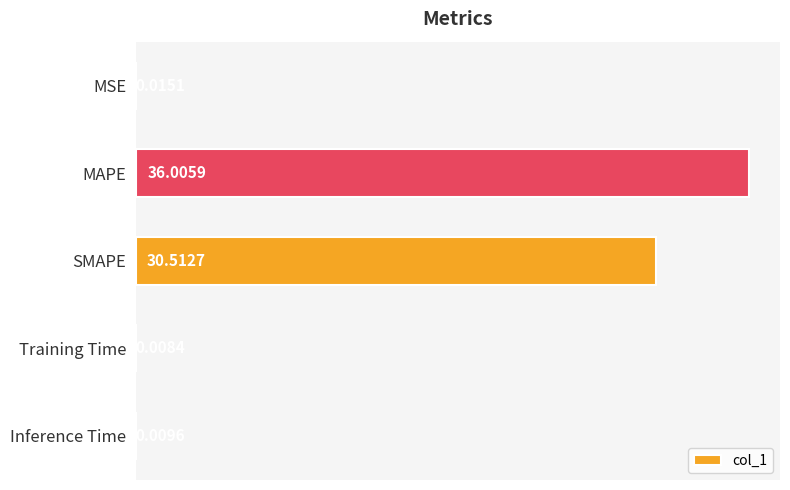

What is the sum of the values at MAPE and Training Time?

36.0